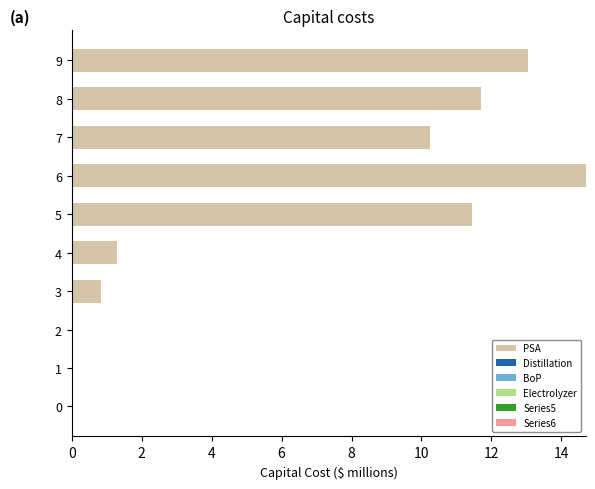

Where is the data nearest to the value 7?

7